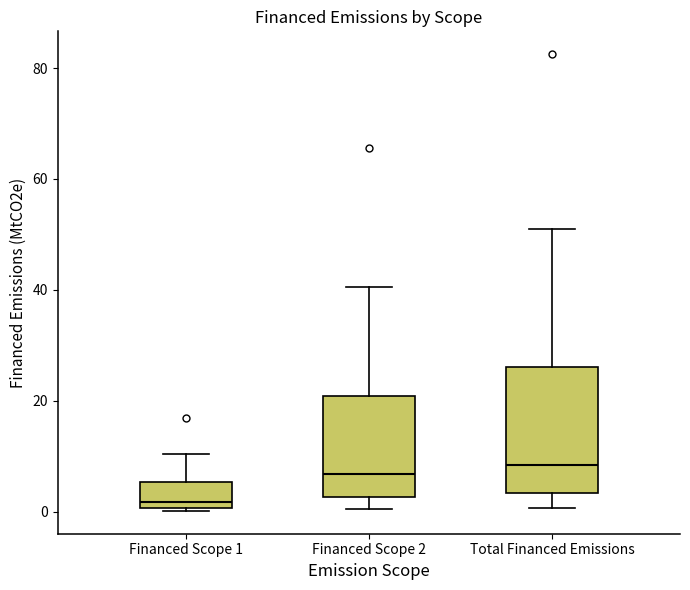

Comparing the boxes themselves (not the whiskers), which one is the tallest?

Total Financed Emissions